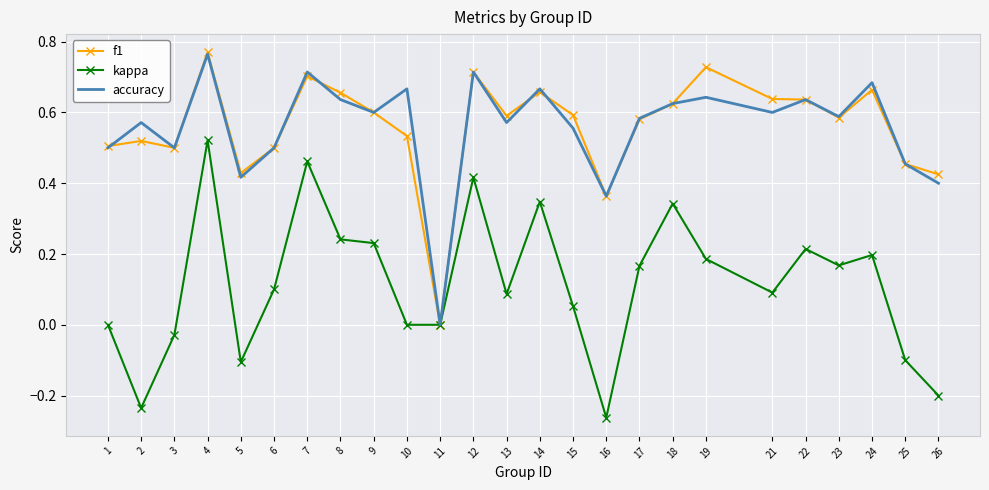

At which category does f1 reach its first local valley?

3